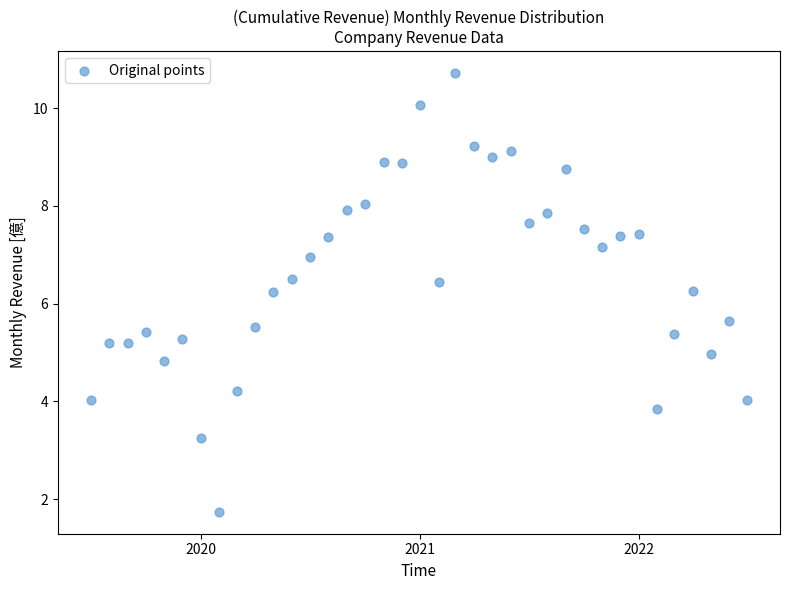

What is the range of X values (max minus min)?

1096.0